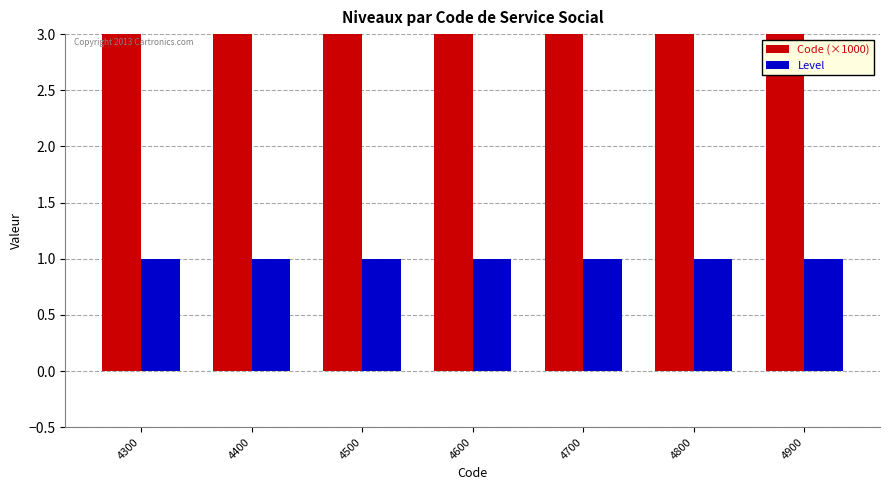

Which series has the largest total across all categories?

Code (×1000)